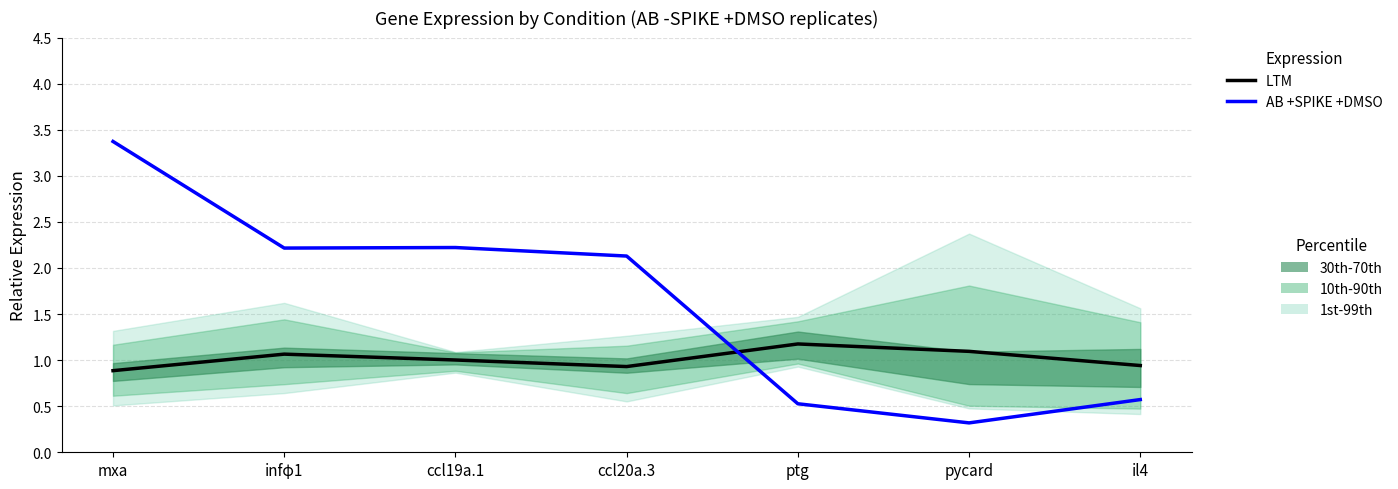

Reading left to right, extract all data points from this chart.

LTM: 0.9	1.1	1.0	0.9	1.2	1.1	0.9
AB +SPIKE +DMSO: 3.4	2.2	2.2	2.1	0.5	0.3	0.6